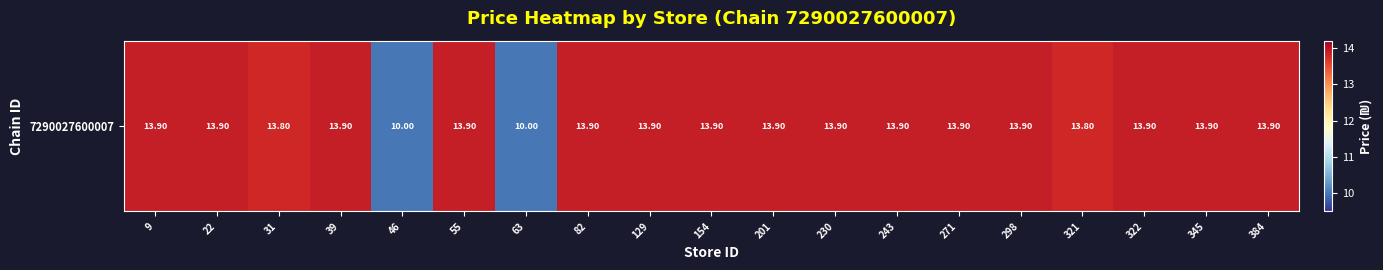

Between 384 and 39, which is larger?

384